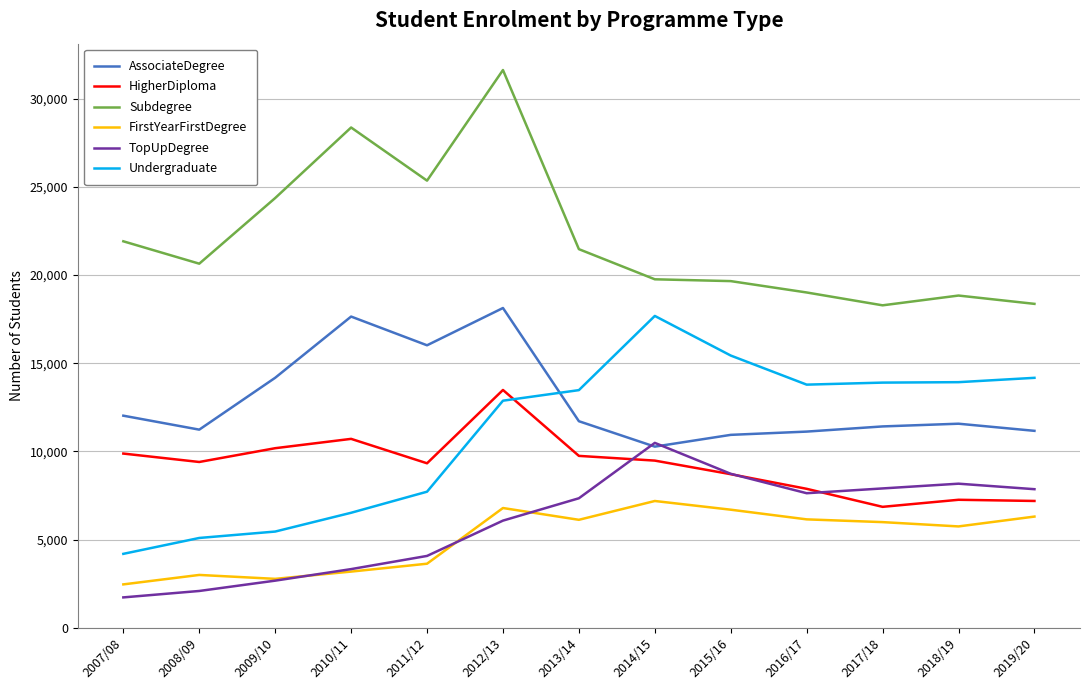

True or false: HigherDiploma and AssociateDegree cross at least once.

False